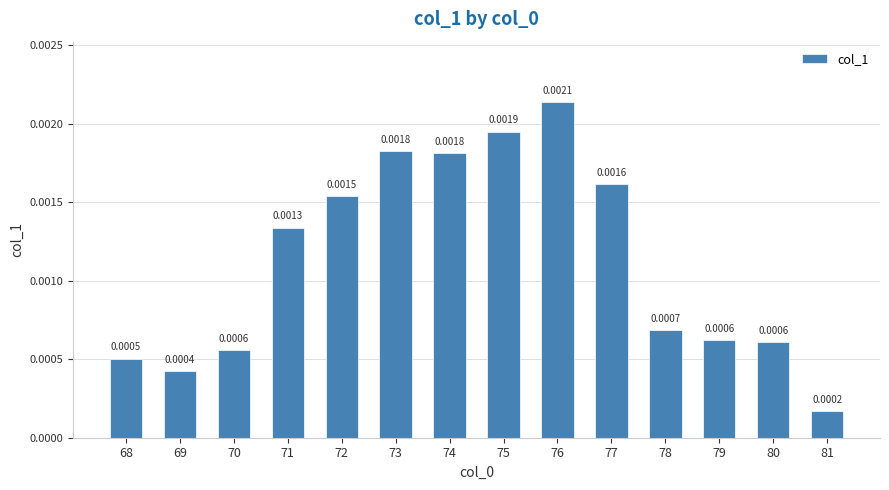

Which has a higher value, 72 or 76?

76